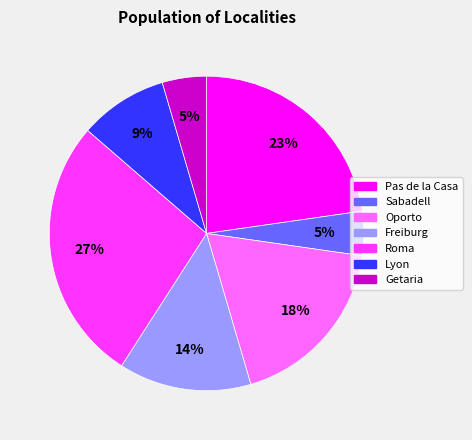

Count the number of slices in the pie.

7